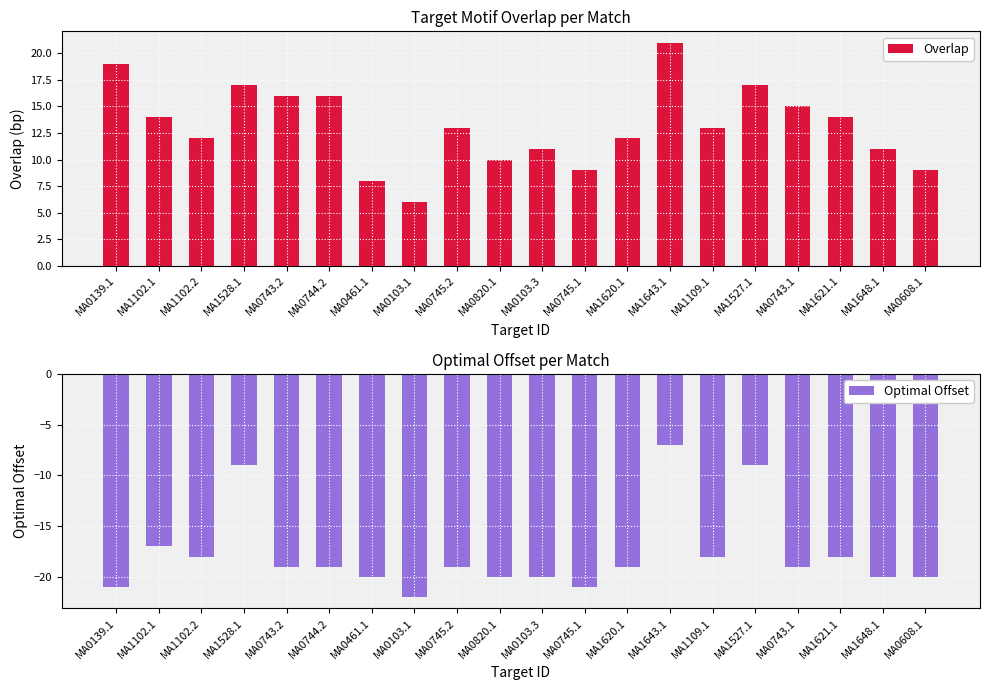

List the series in order of their overall mean, highest first.

Overlap, Optimal Offset